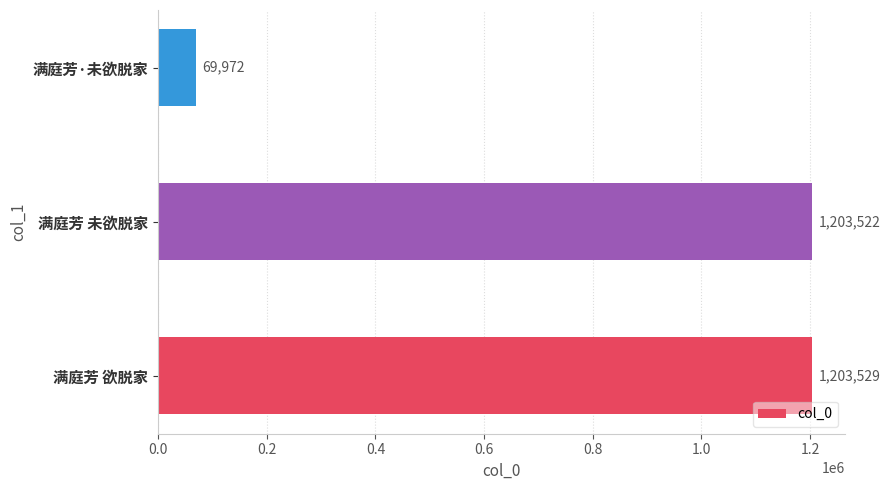

What is the change in value from 满庭芳 欲脱家 to 满庭芳·未欲脱家?

-1133557